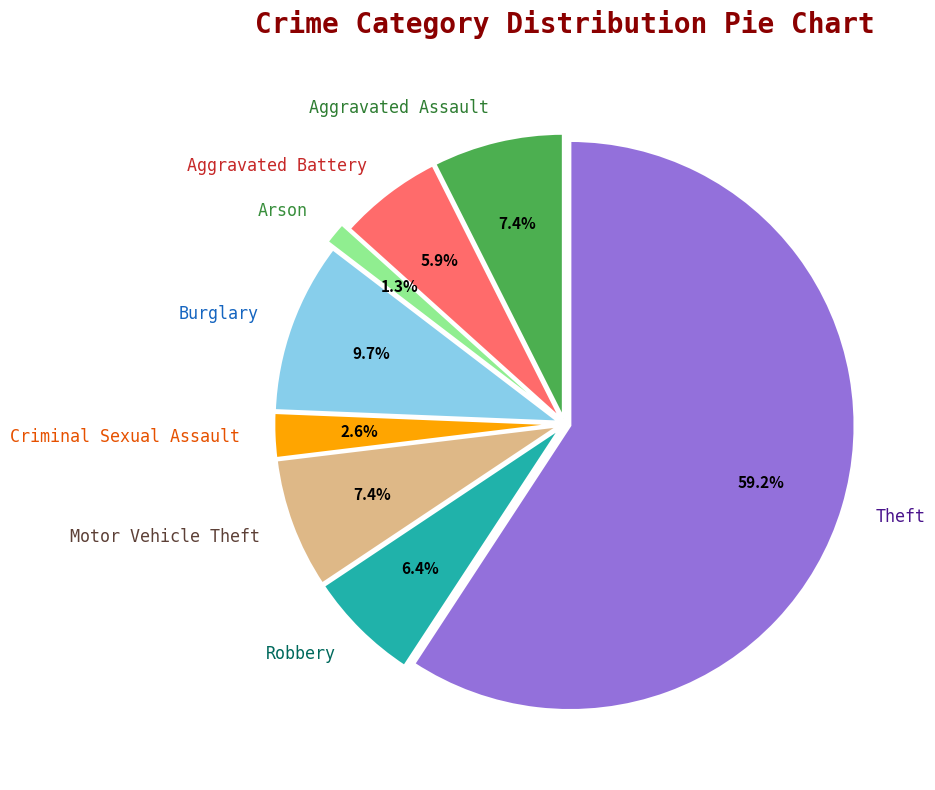

True or false: Robbery accounts for 1% of the total.

False